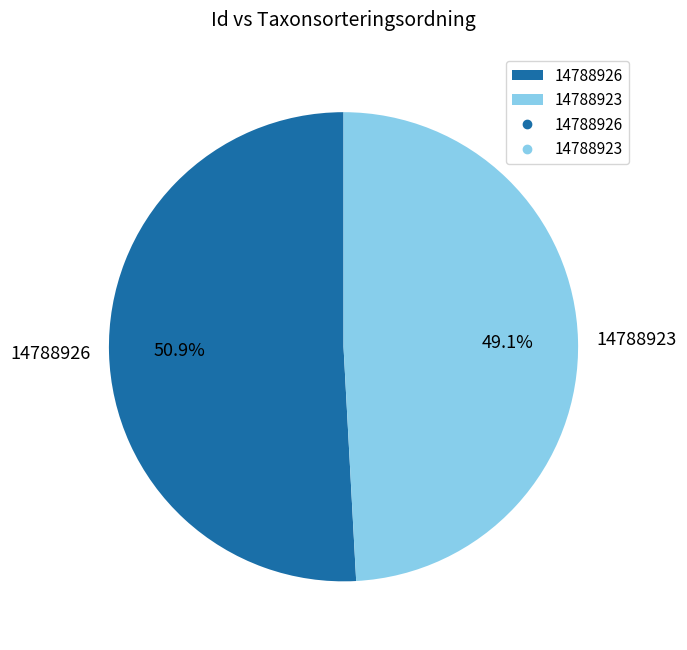

Rank the categories by value from highest to lowest.

14788926, 14788923